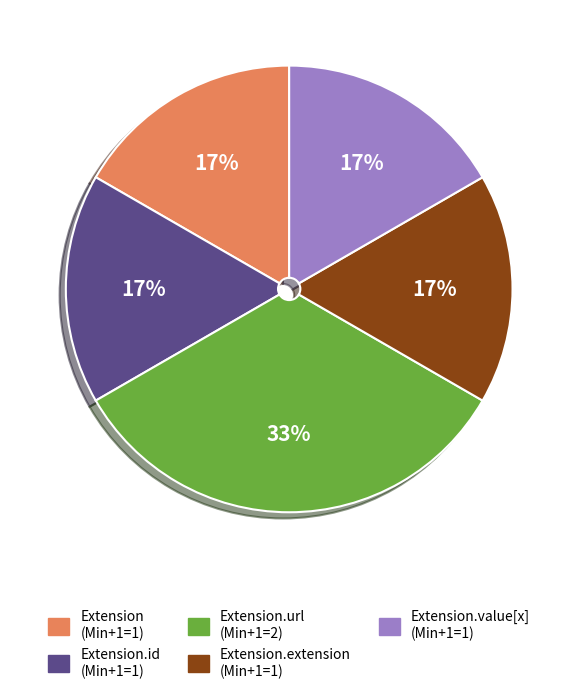

Is there any slice that represents more than half of the pie?

No